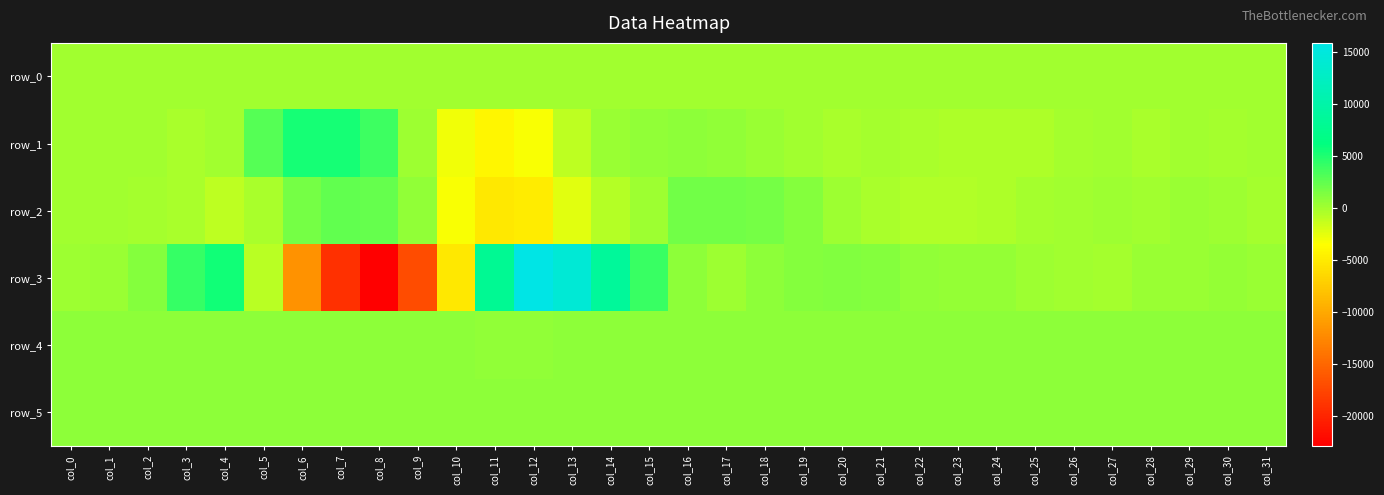

What is the average value of the row_3 series?

-177.1